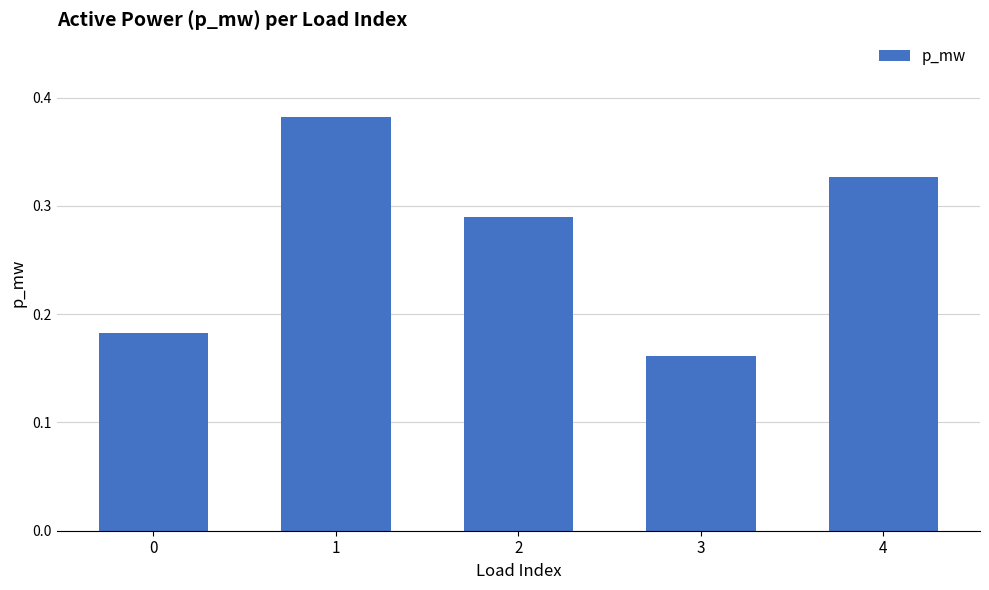

How many values are between 0 and 1?

5